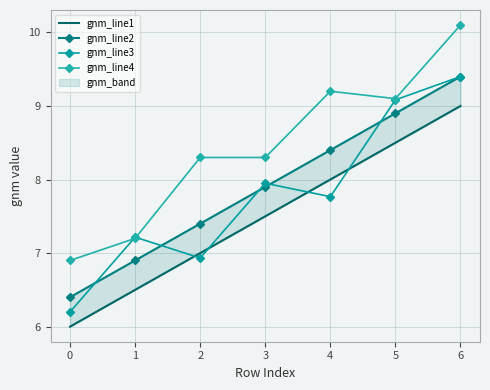

Which category has the highest value in the gnm_line2 series?

6